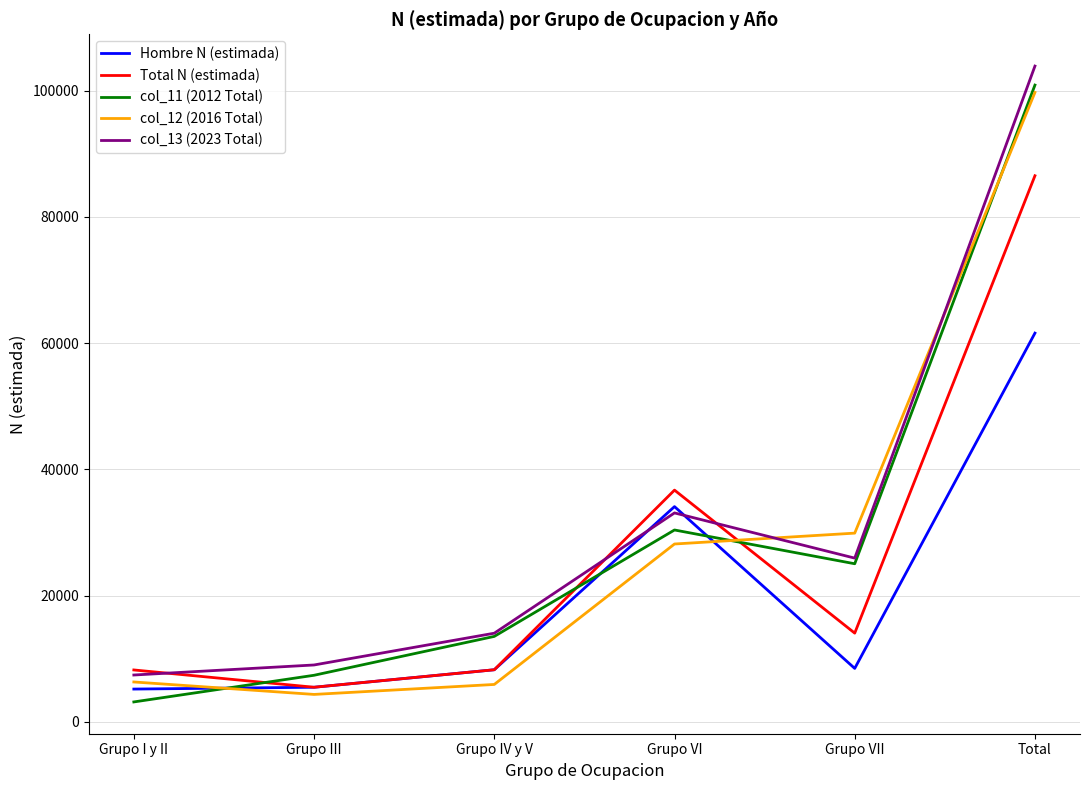

At how many categories does at least one series exceed 55147?

1